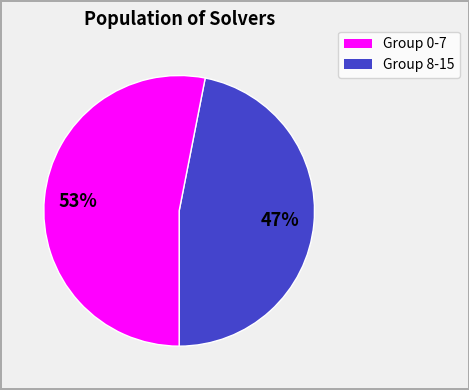

Does any single category account for the majority?

Yes